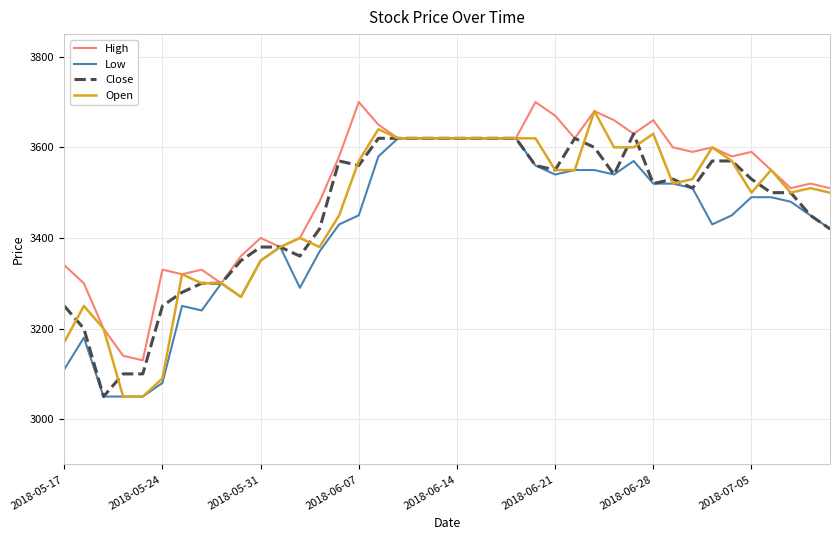

Which series has the largest total across all categories?

High